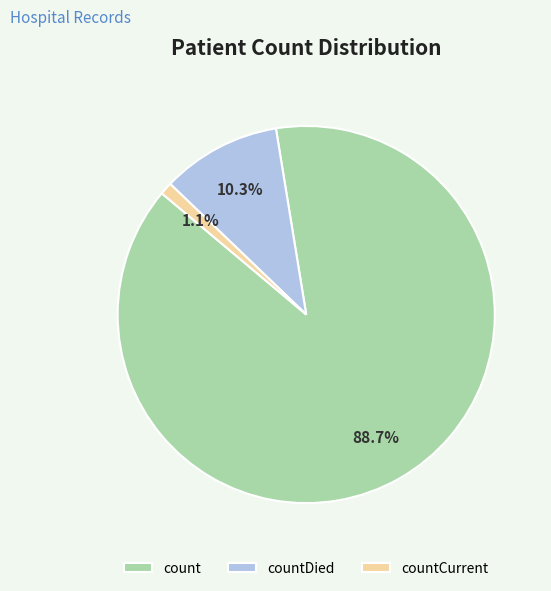

Is there any slice that represents more than half of the pie?

Yes